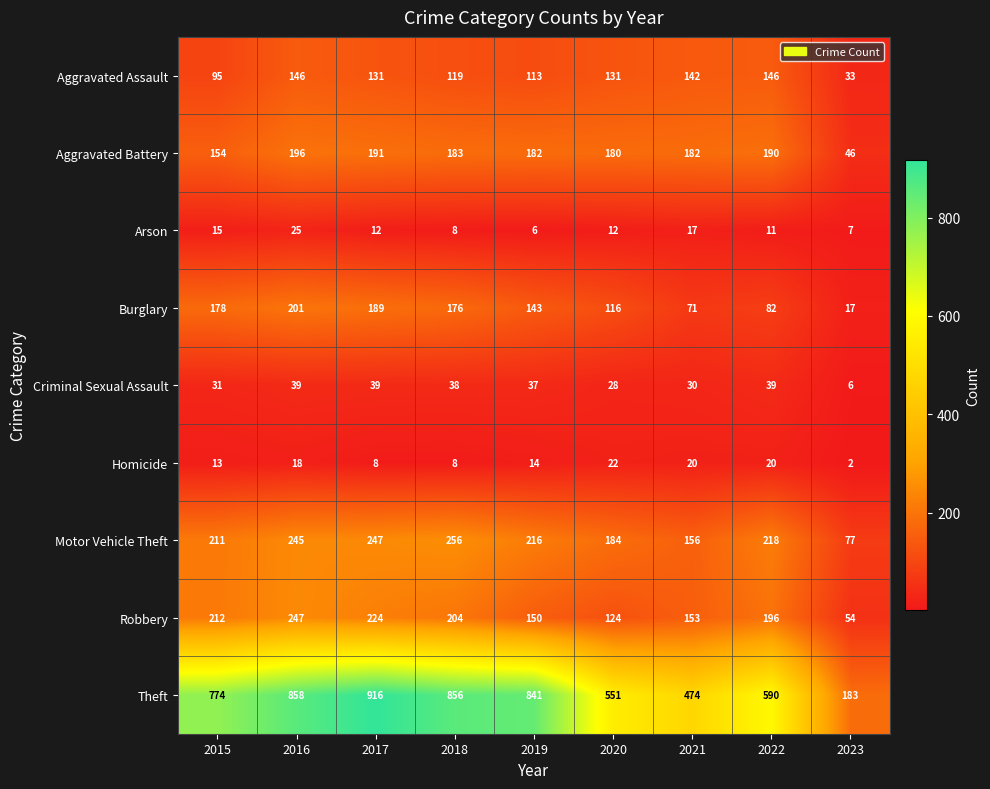

At which category does the chart reach its peak across all series?

2017